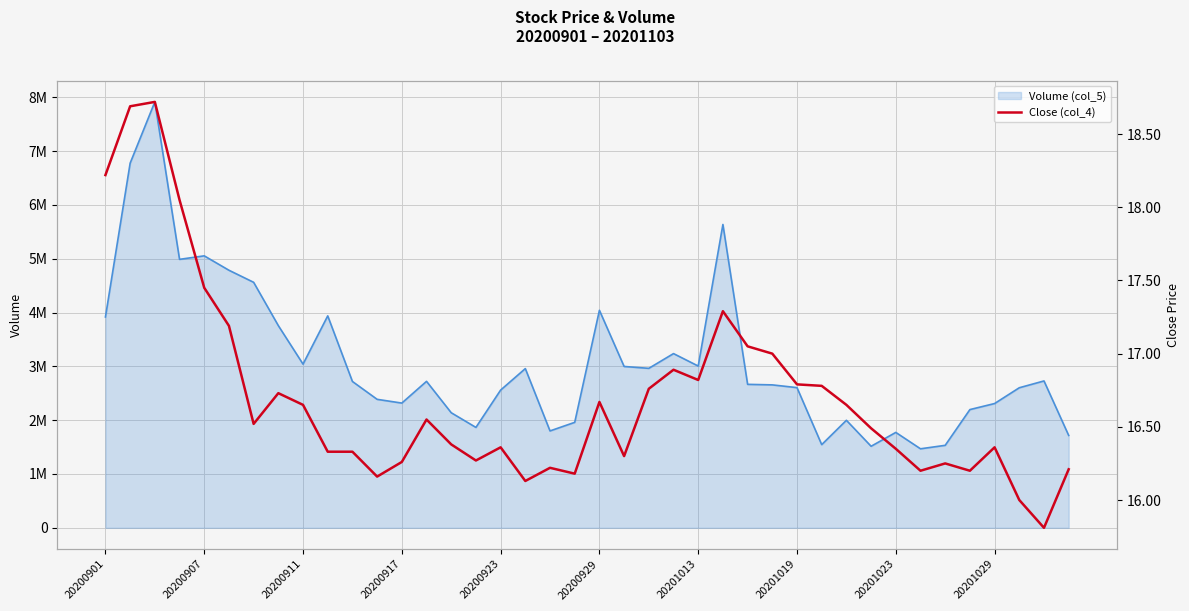

Where is the data nearest to the value 17?

27